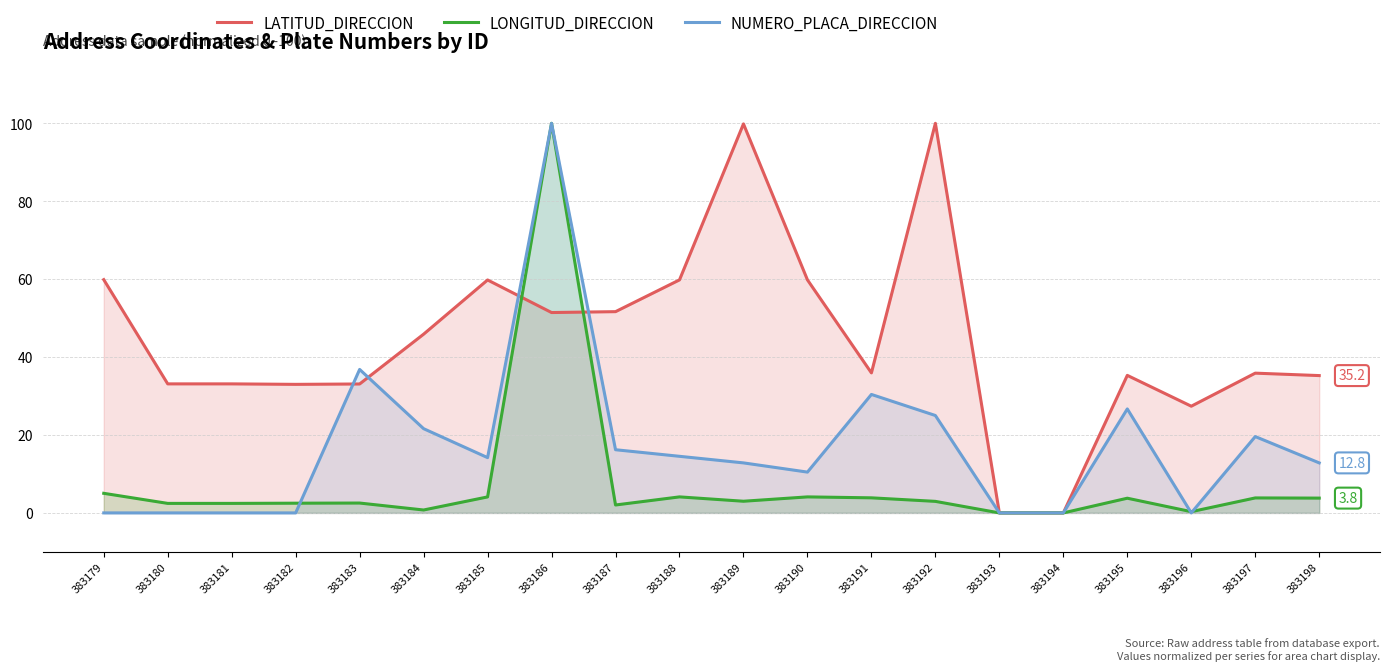

Count the number of categories in the chart.

20